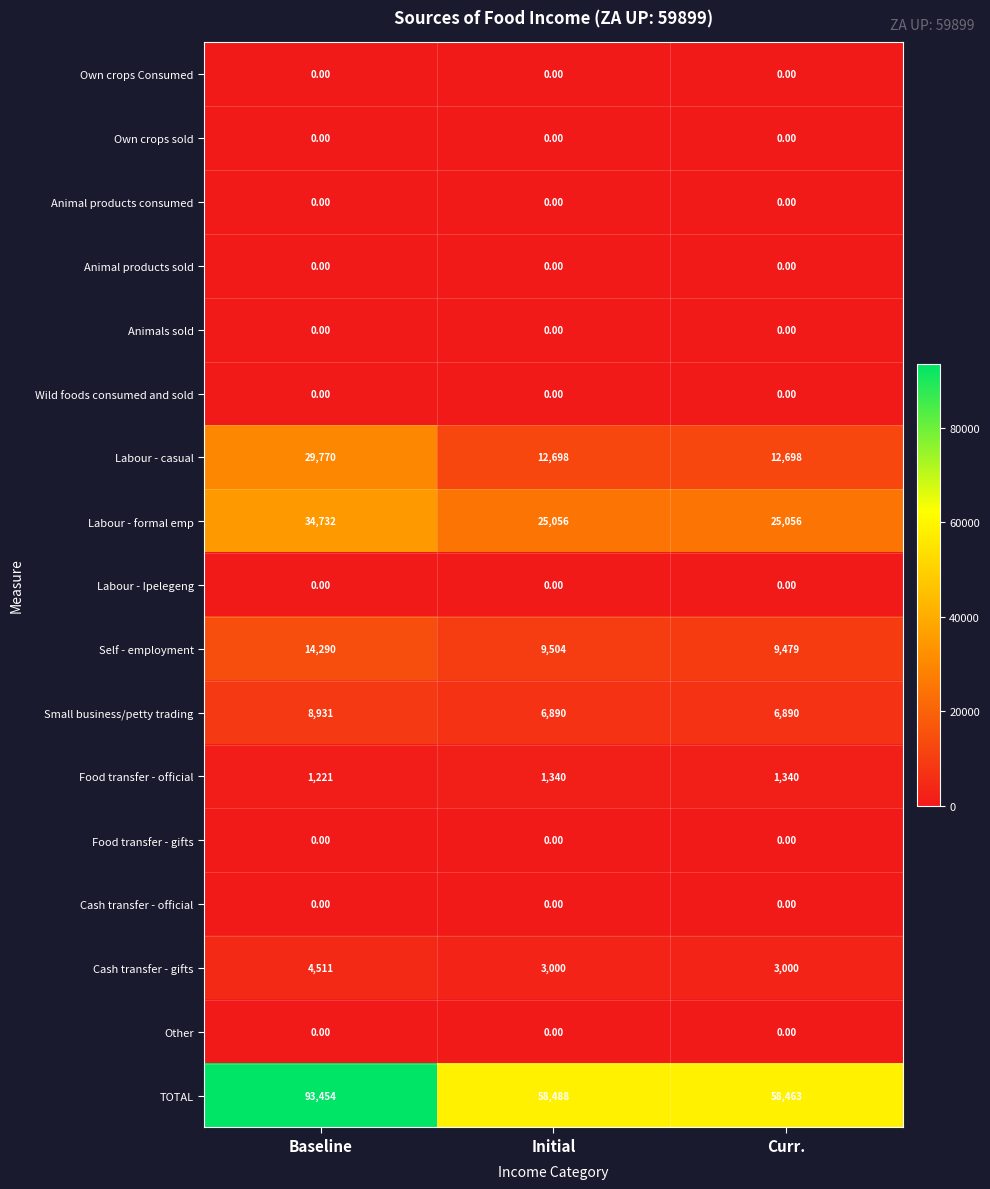

Which series has the largest total across all categories?

TOTAL